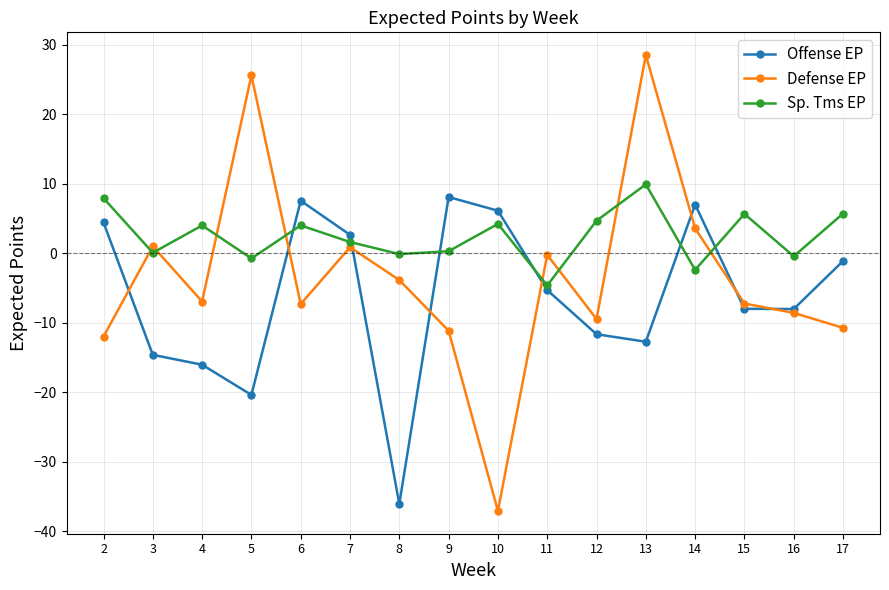

At 4, list the series in order from largest to smallest.

Sp. Tms EP, Defense EP, Offense EP